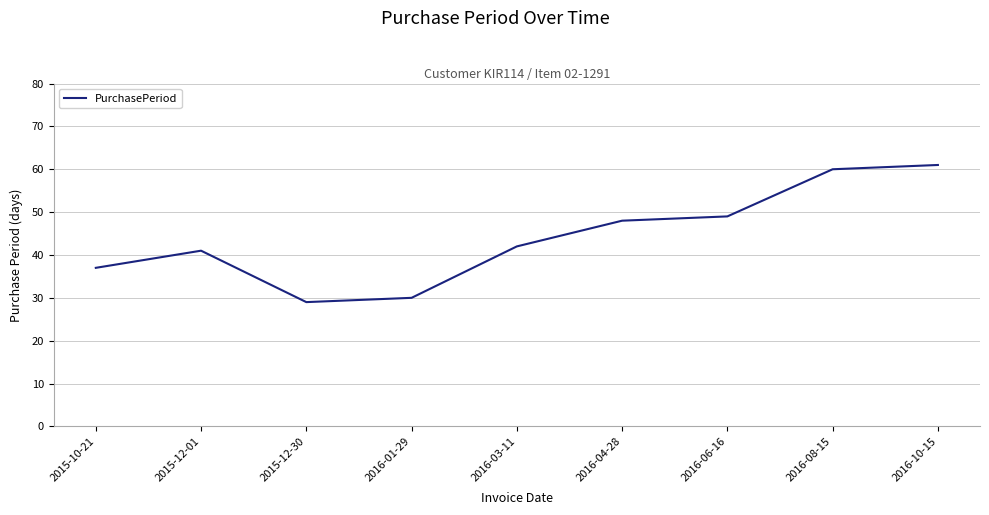

Reading left to right, transcribe all the data shown in this chart.

37	41	29	30	42	48	49	60	61